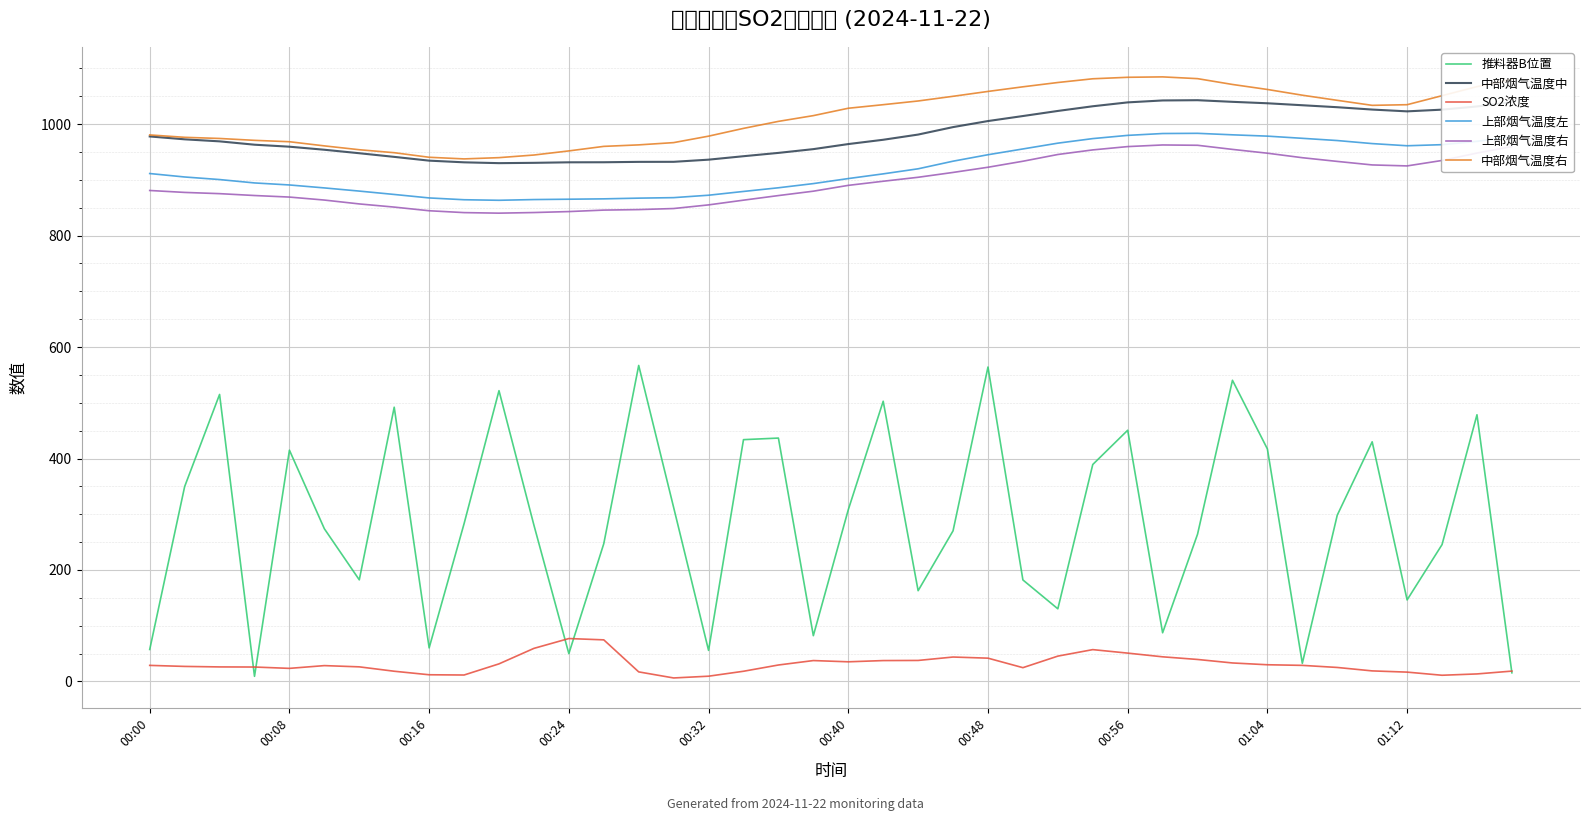

How many values in the 中部烟气温度中 series are below 972?

20